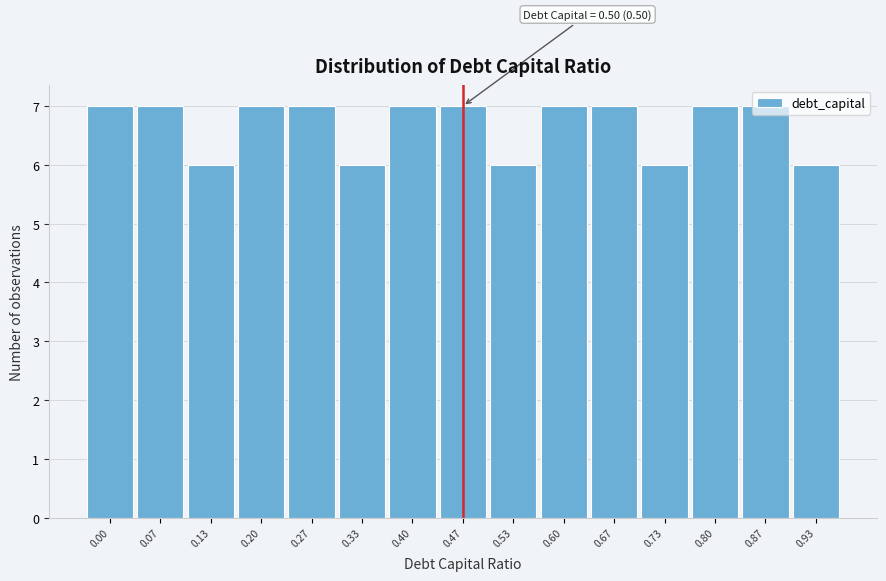

What is the value of the 4th bar from the left?

7